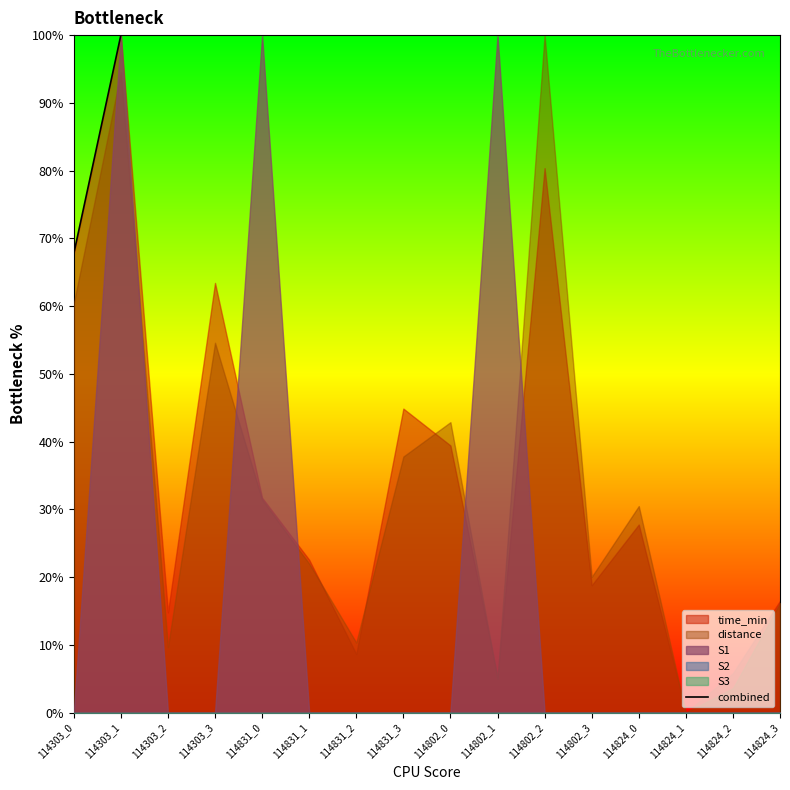

True or false: the data shows 15.9 at 114303_0.

False